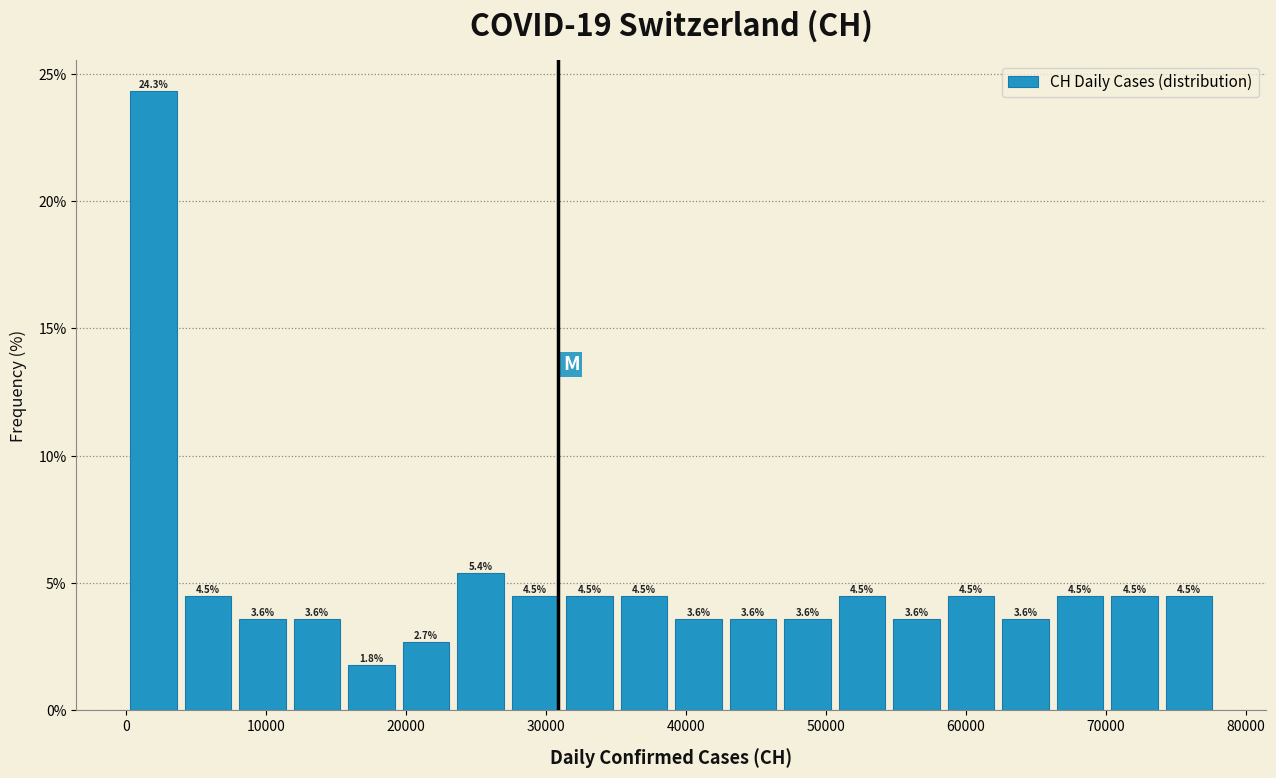

Read against the x-axis, roughly where is the centre of the tallest bar?

2000